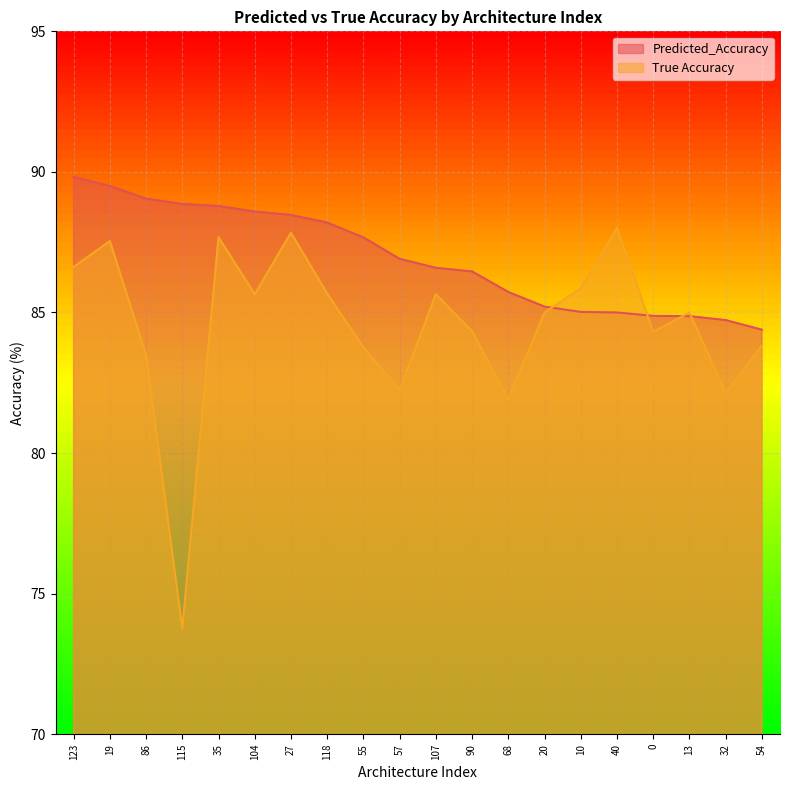

What value does the True Accuracy series have at 118?

85.7